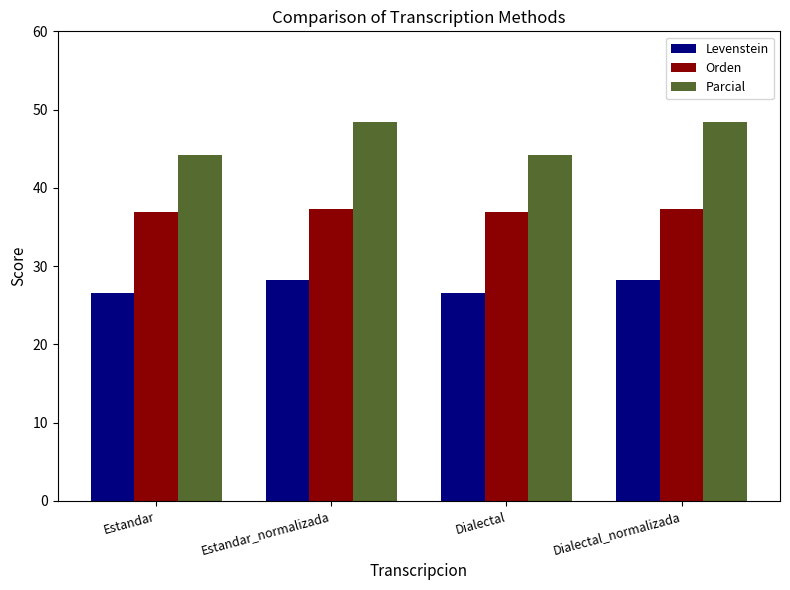

The Levenstein series shows 45.1 at Estandar_normalizada. True or false?

False